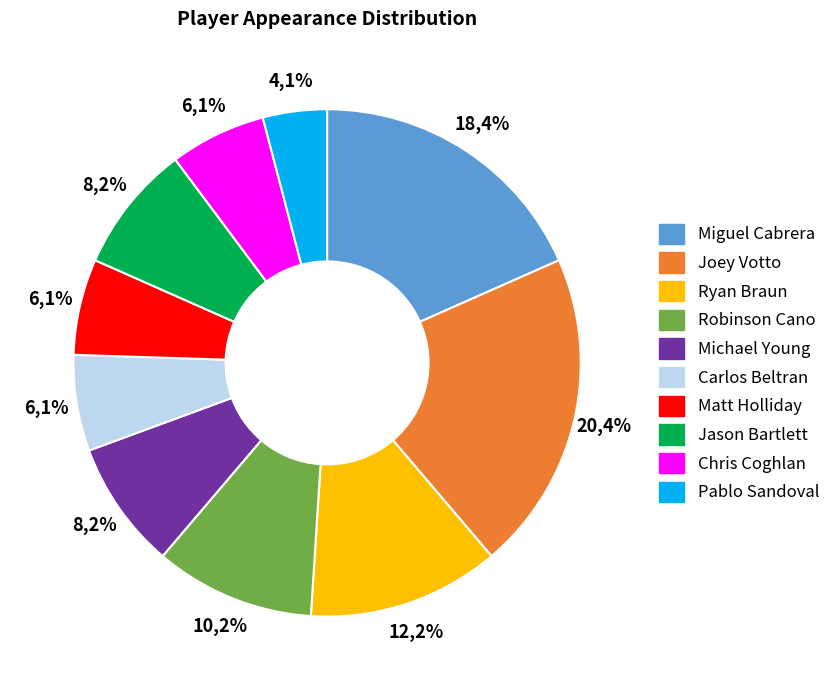

To the nearest percent, what is the average slice percentage?

10%